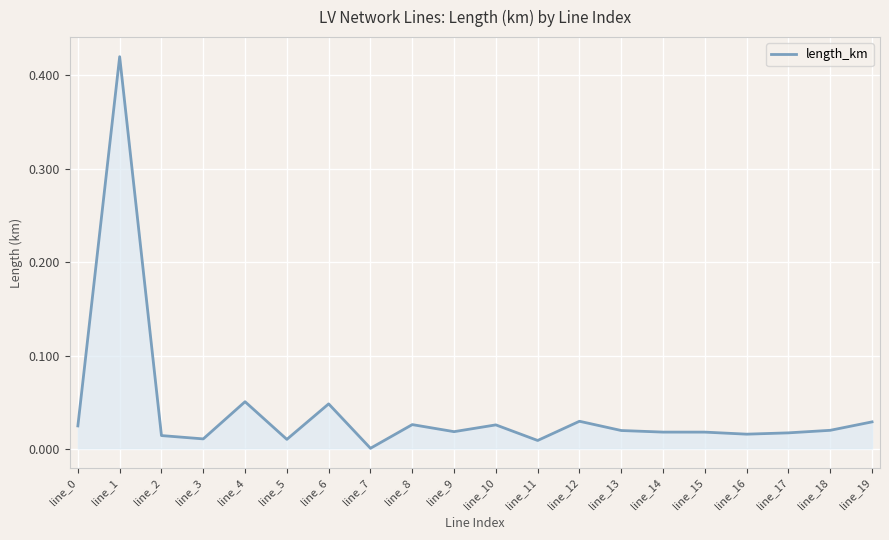

How many lines are shown in the chart?

1